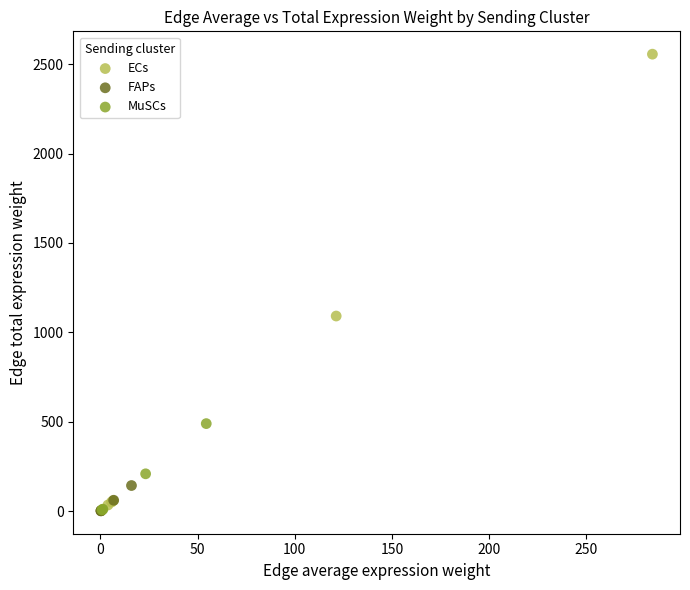

Which series has the largest Y range (max minus min)?

ECs